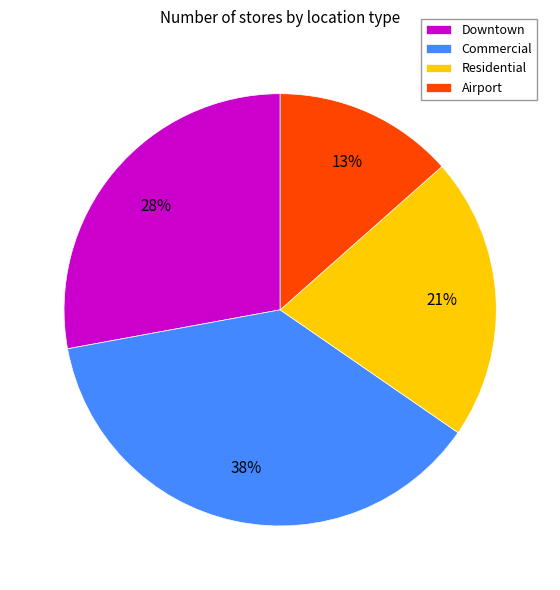

Is the sum of Airport and Commercial greater than half?

Yes